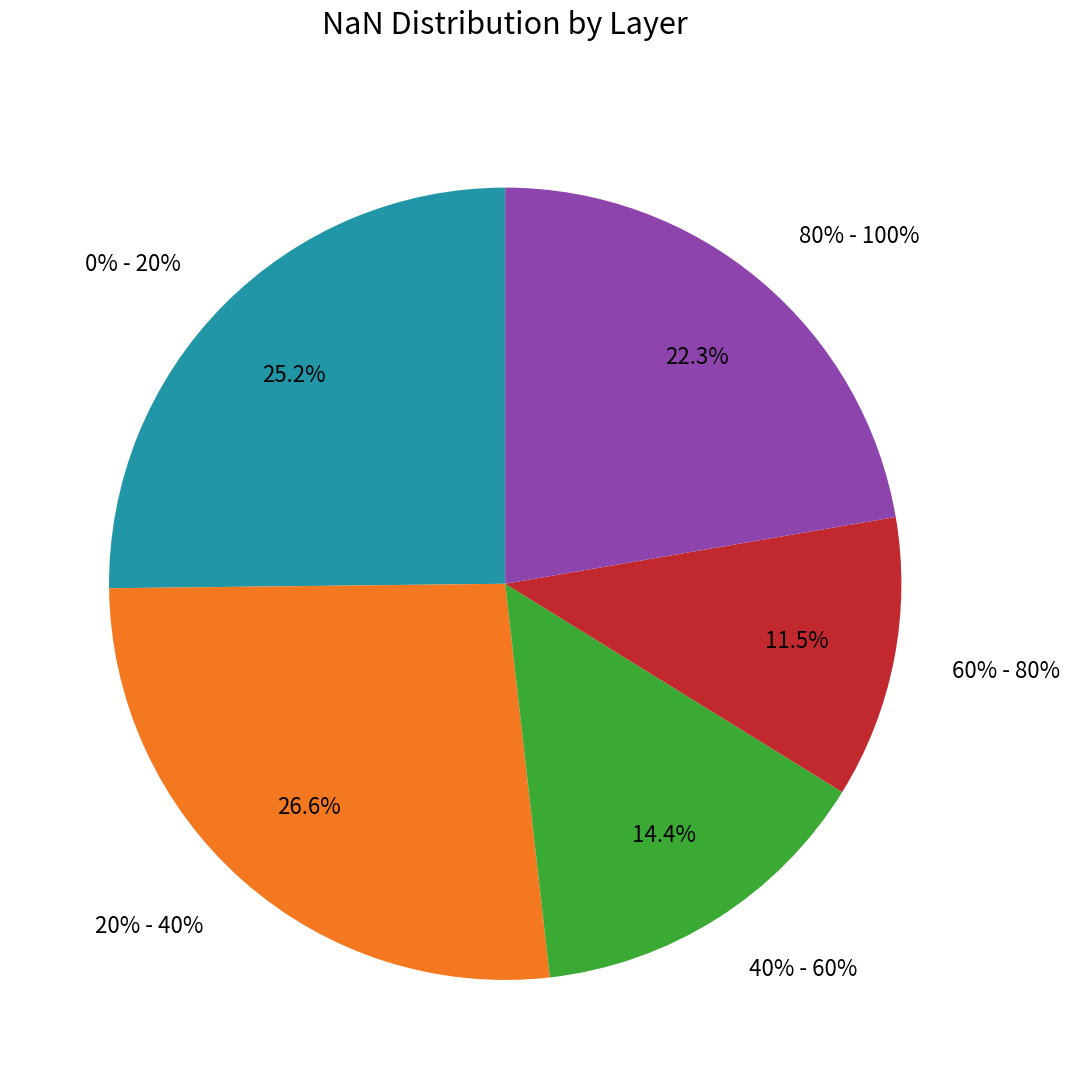

Is it true that 80% - 100% is 16% of the pie?

False